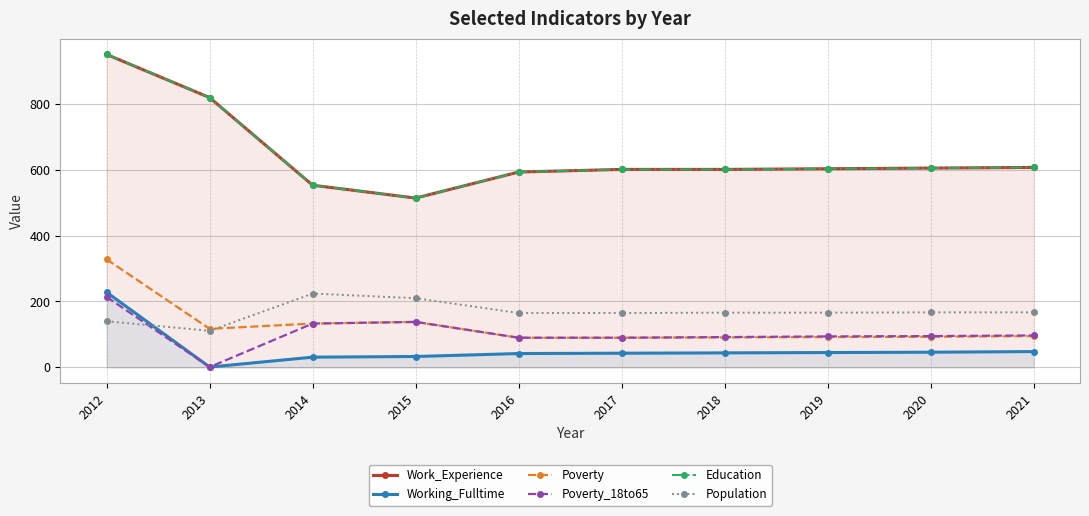

True or false: Poverty_18to65 has a value of 65 at 2014.

False